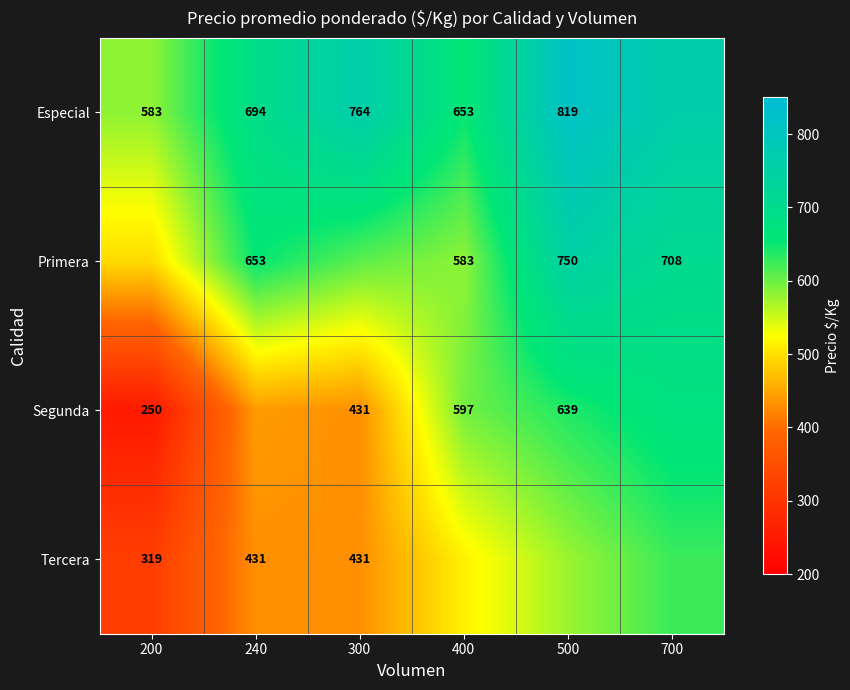

List the series in order of their peak value, highest first.

Especial, Primera, Segunda, Tercera